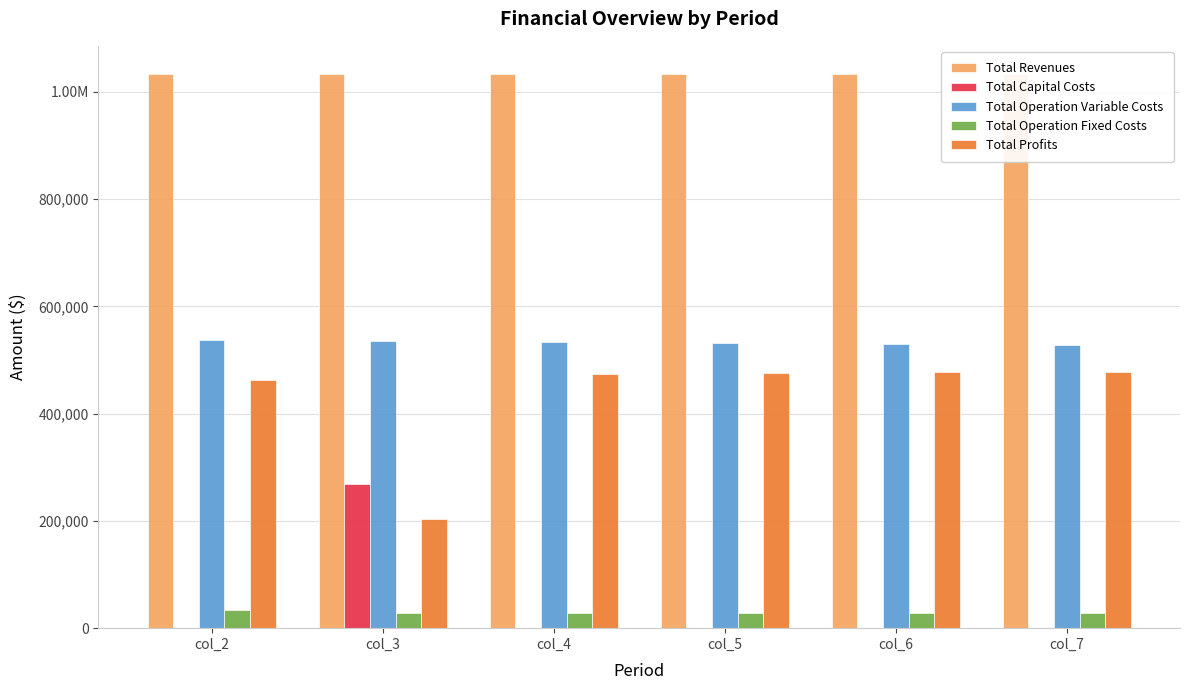

At which label does Total Operation Variable Costs first exceed 532921?

col_2